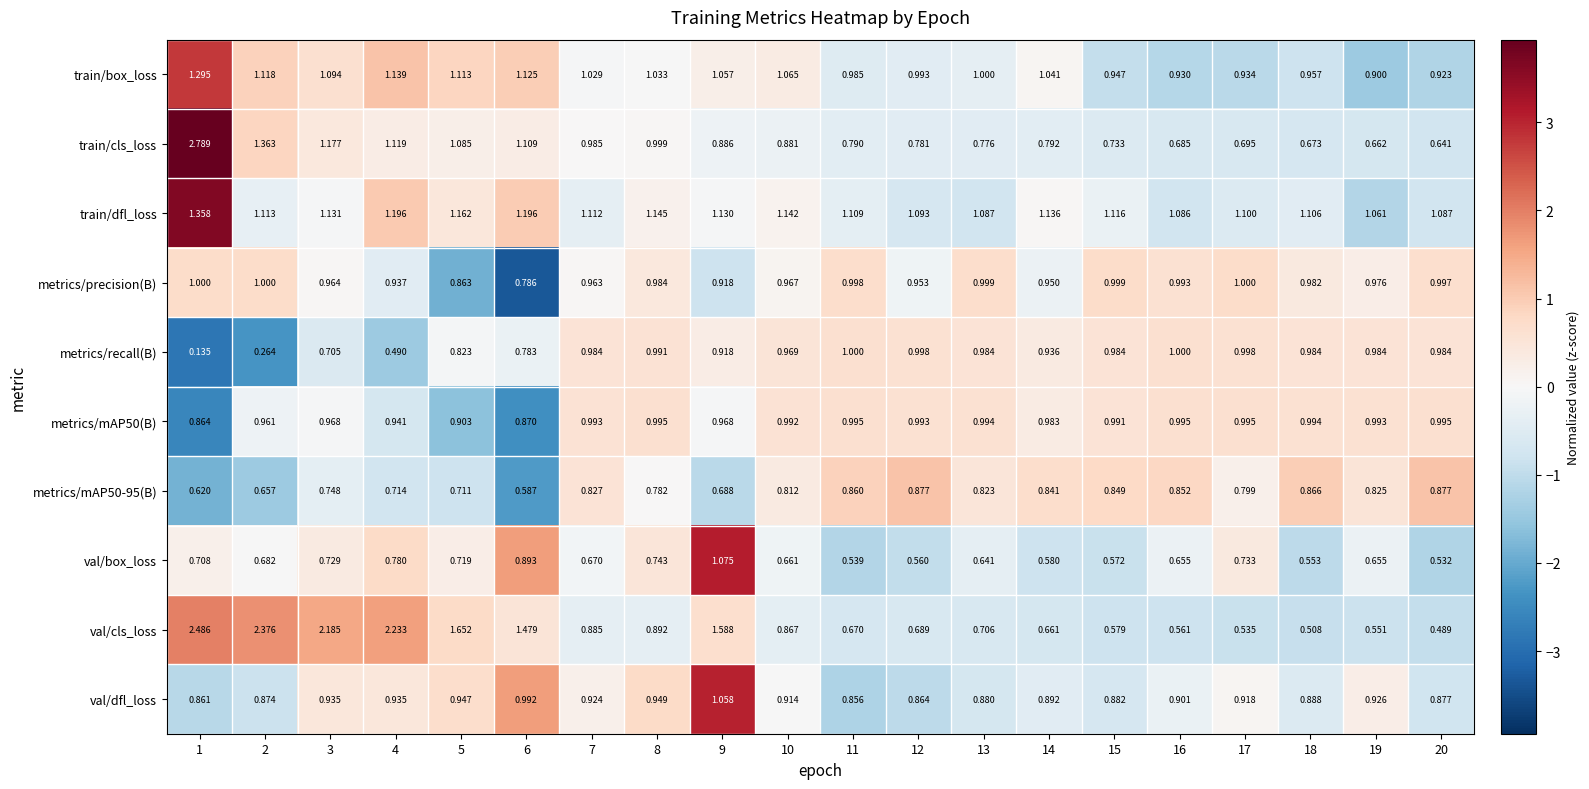

How many data points does each series have?

20